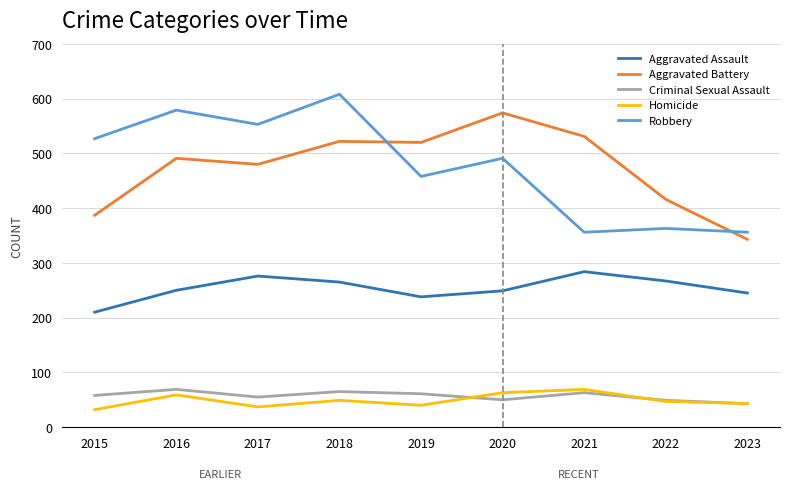

What is the minimum value shown in the chart?

32